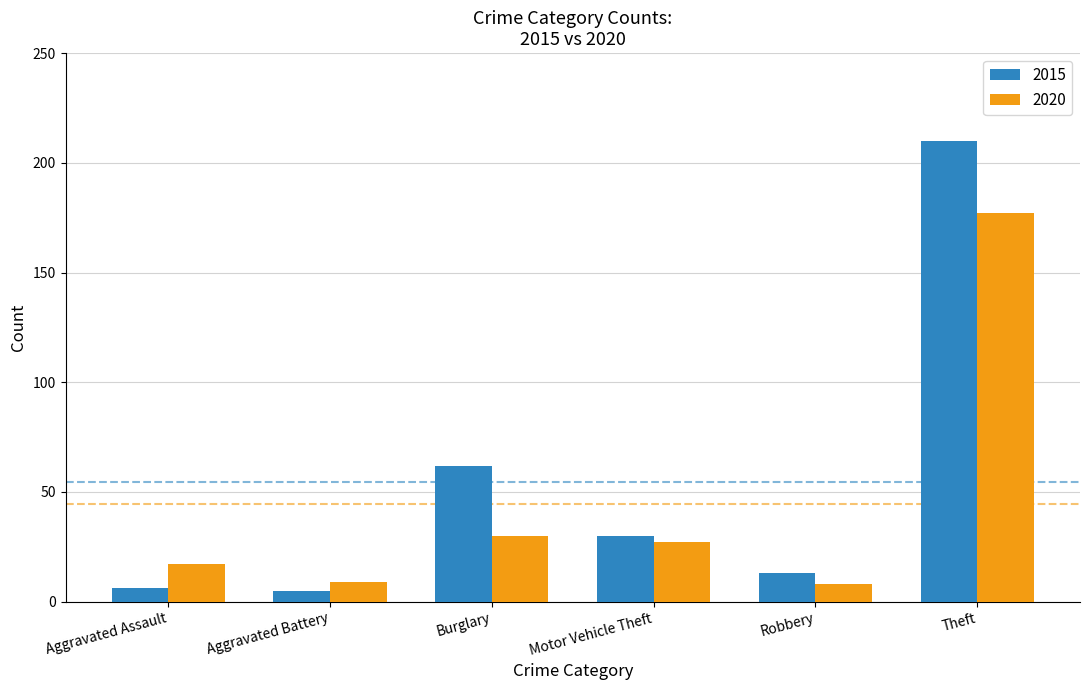

What is the sum of all 2015 values?

326